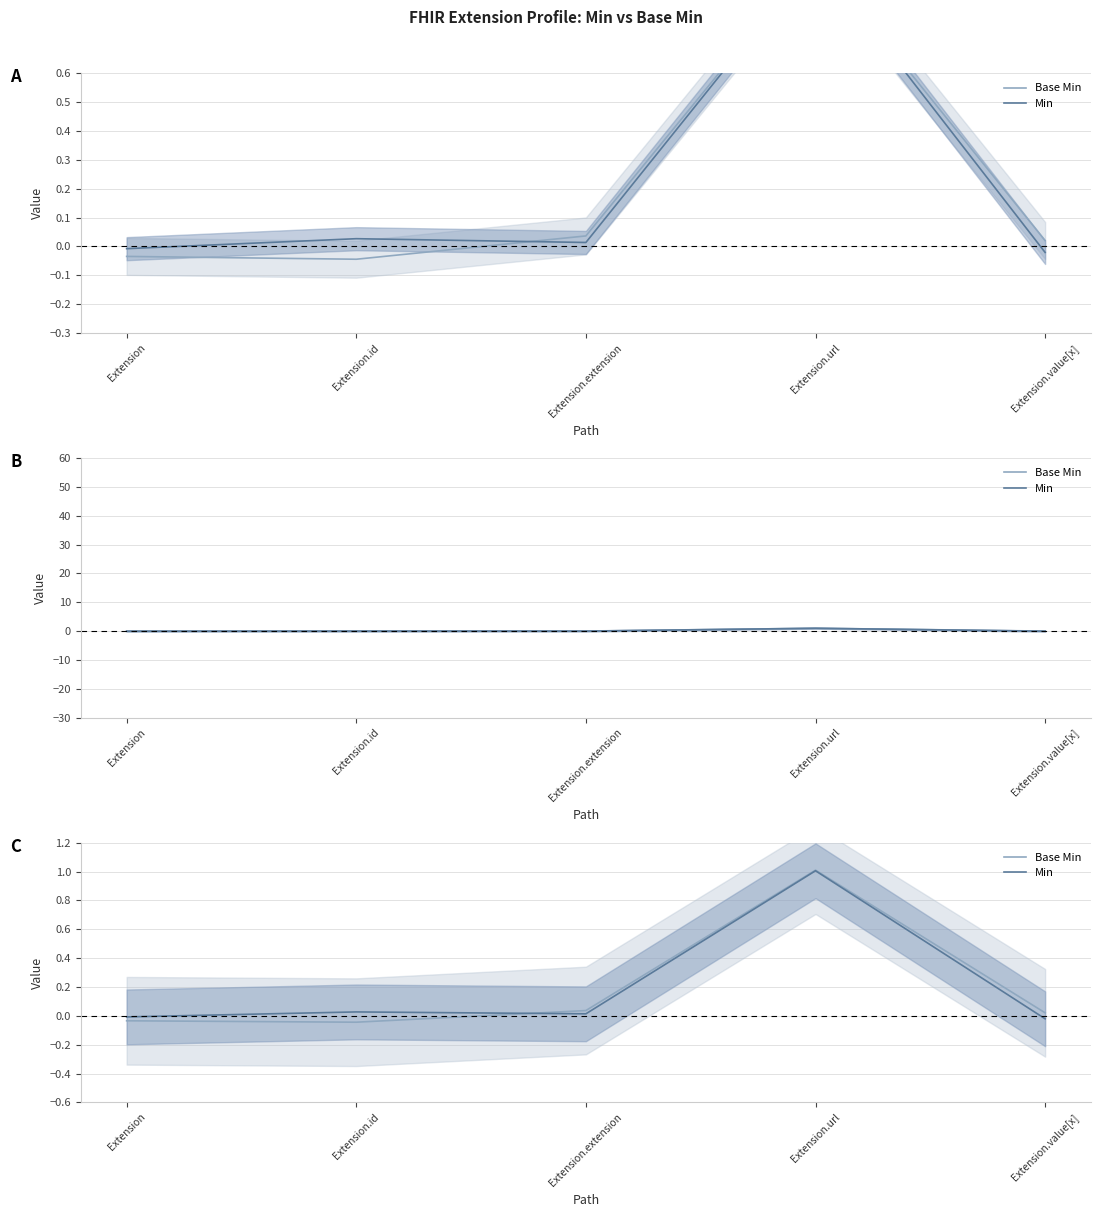

What is the label of the 1st point from the left?

Extension